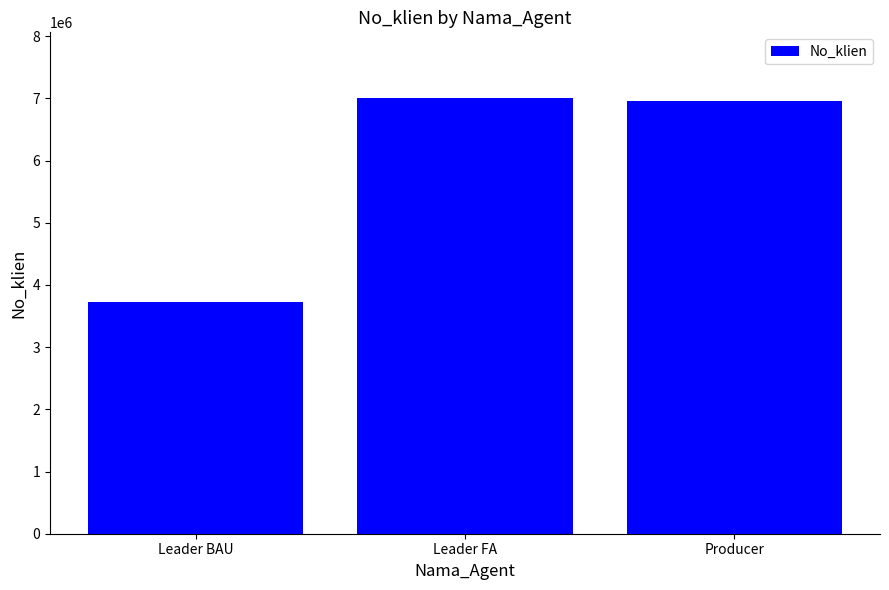

Count the number of categories in the chart.

3